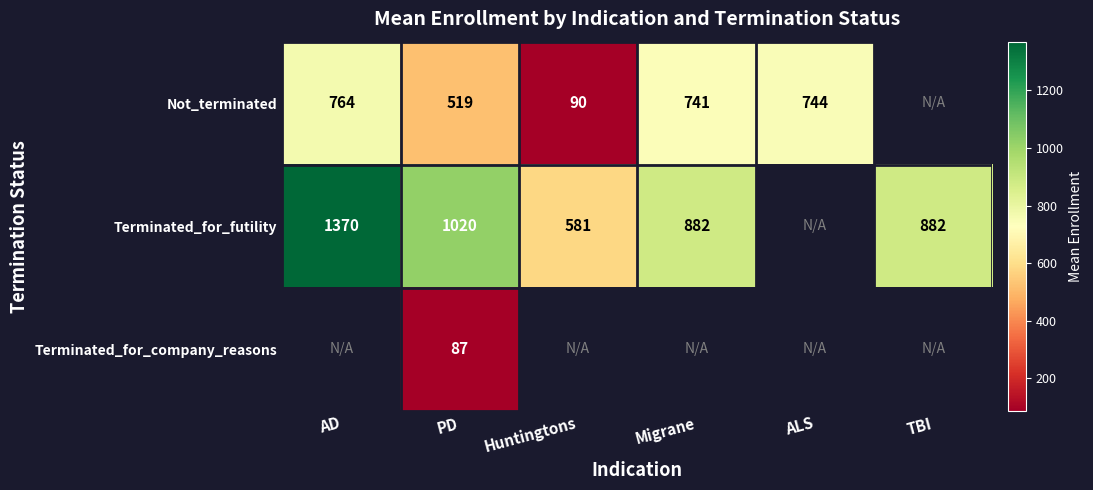

The Not_terminated series shows 90.0 at Huntingtons. True or false?

True